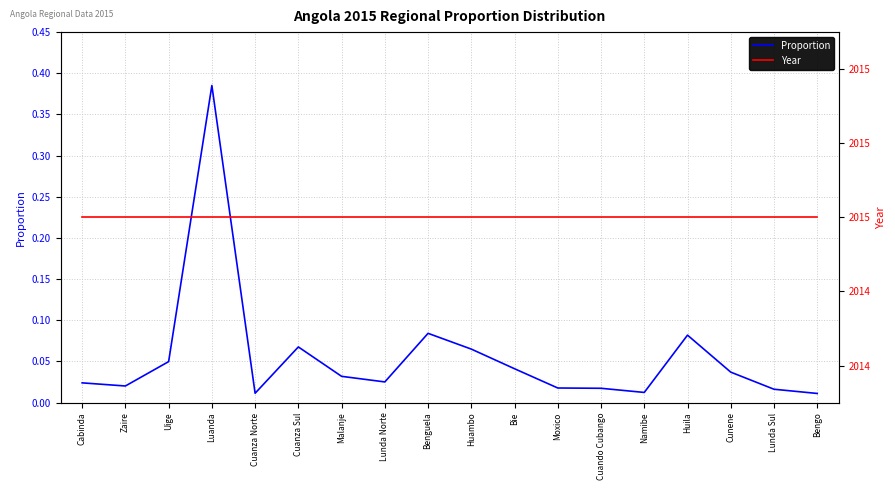

True or false: Year and Proportion cross at least once.

False